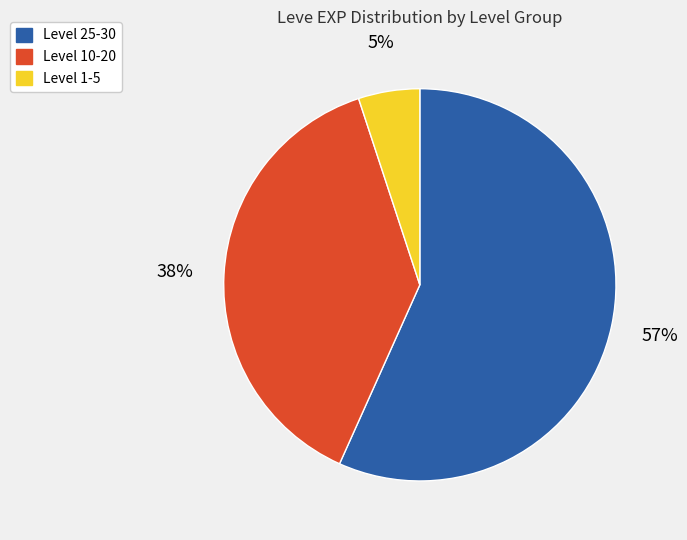

To the nearest percent, what is the difference between the largest and smallest slice percentages?

52%